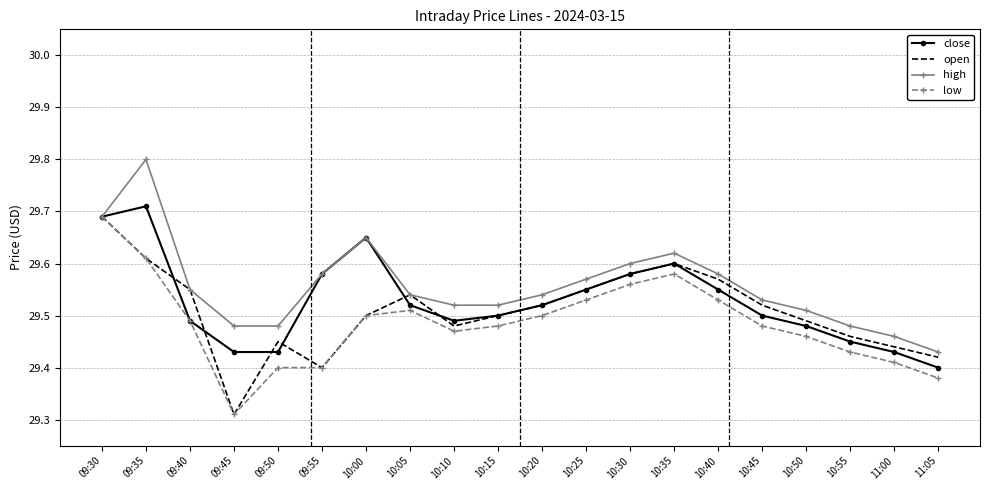

What are all the series names shown in the legend?

close, open, high, low